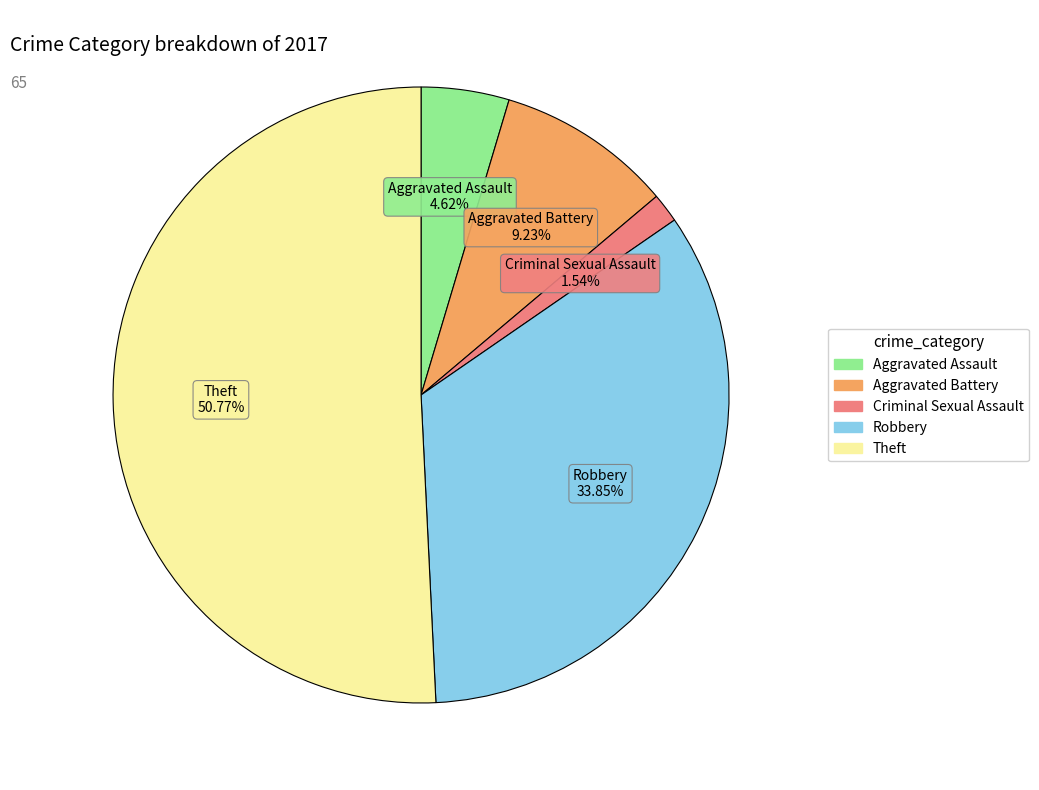

Does any single category account for the majority?

Yes